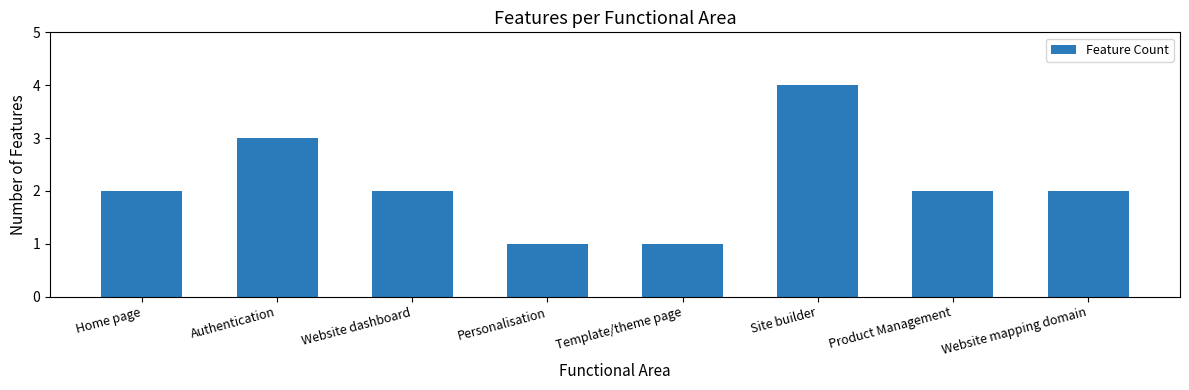

The value at Site builder is 4. True or false?

True